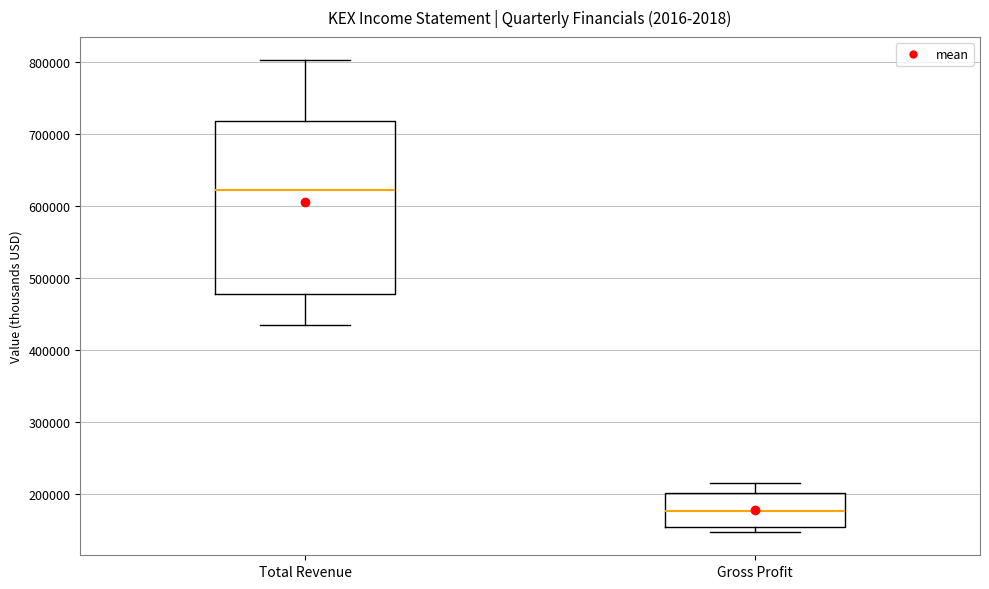

Reading left to right, read every box against the y-axis: the position of its median line, the range the box covers, and the ends of its whiskers. The values are not printed on the chart, so give them approximately, as read against the axis.

Total Revenue: median 620000, box 480000 to 720000, whiskers 430000 to 800000
Gross Profit: median 180000, box 150000 to 200000, whiskers 150000 (just below the box's lower edge) to 210000